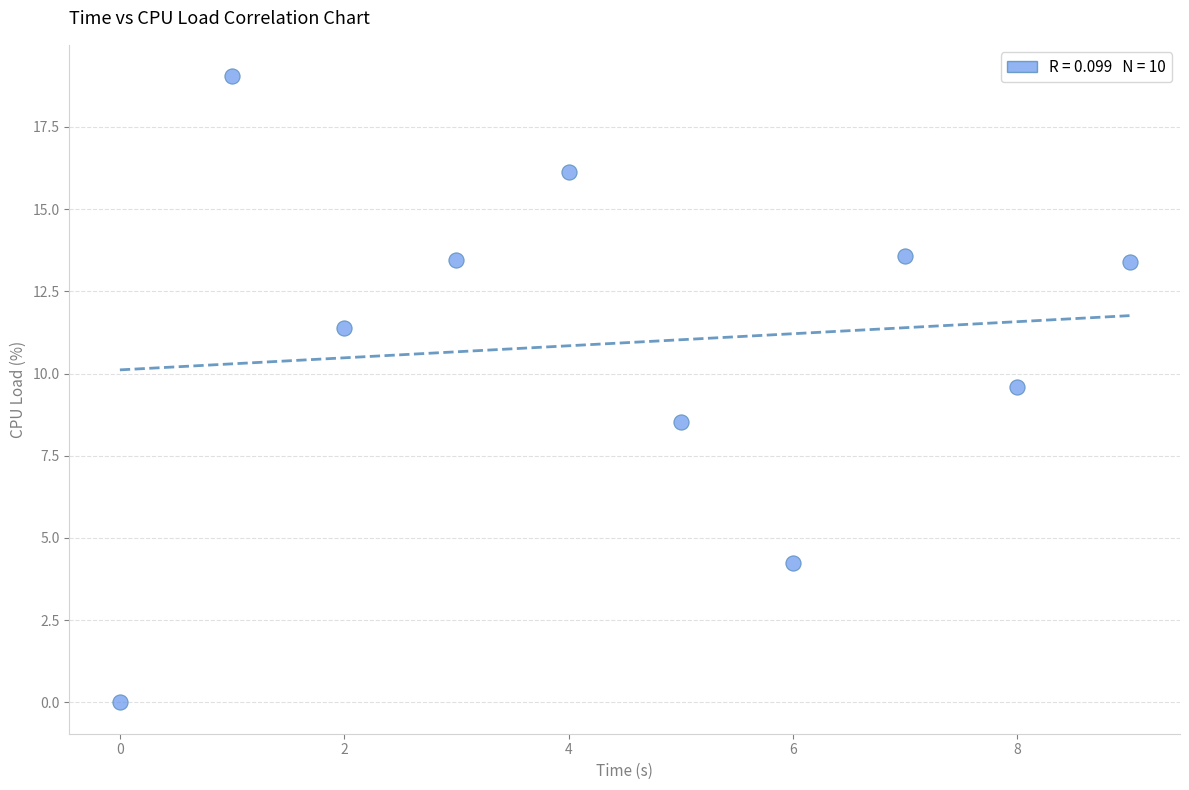

What is the range of Y values (max minus min)?

19.0